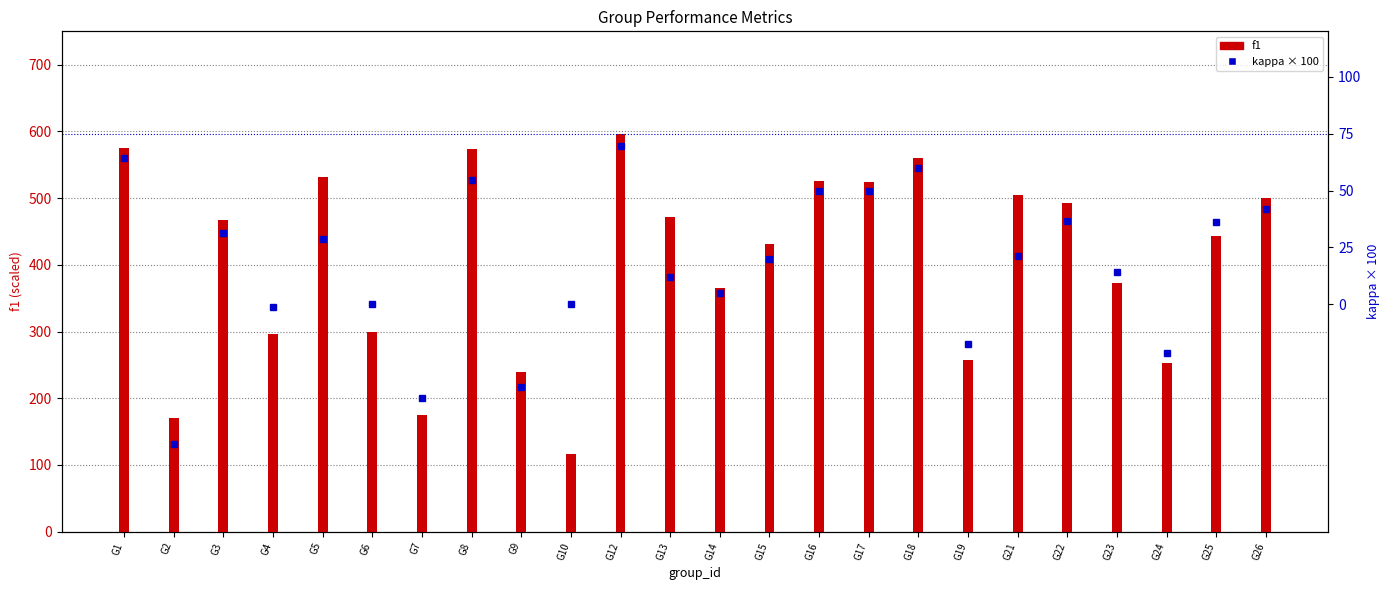

Where is f1 nearest to the value 356?

G14